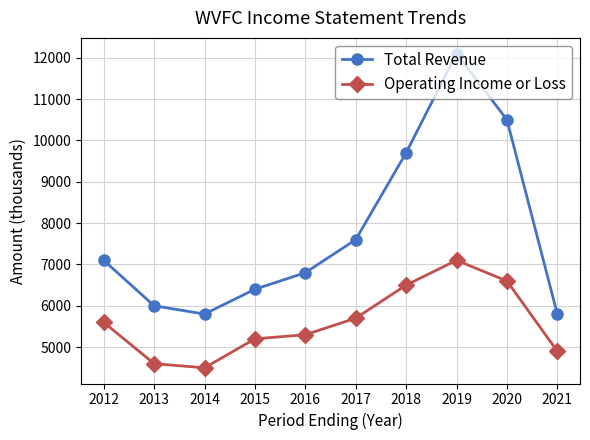

Reading left to right, extract all data points from this chart.

Total Revenue: 7100	6000	5800	6400	6800	7600	9700	12100	10500	5800
Operating Income or Loss: 5600	4600	4500	5200	5300	5700	6500	7100	6600	4900